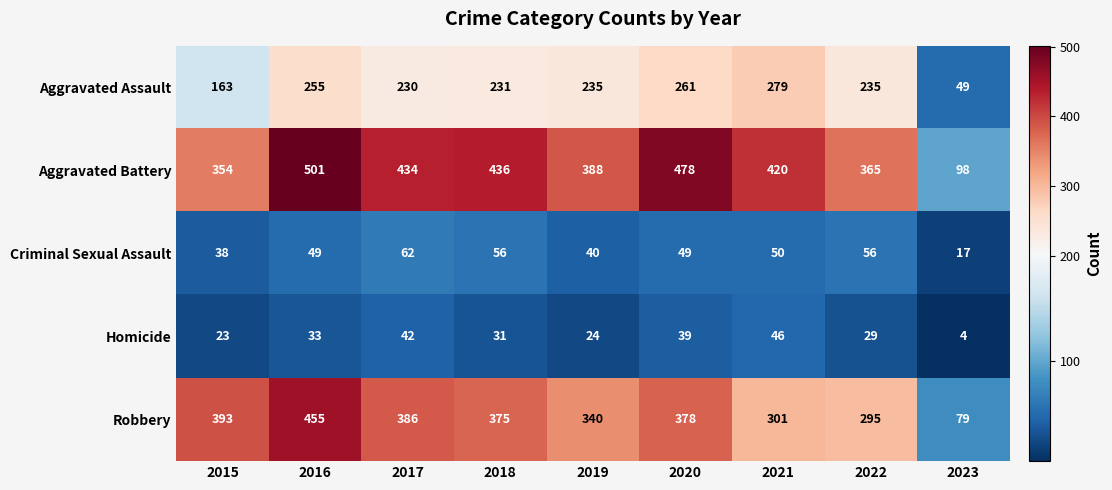

Which label corresponds to the largest value in the chart?

2016